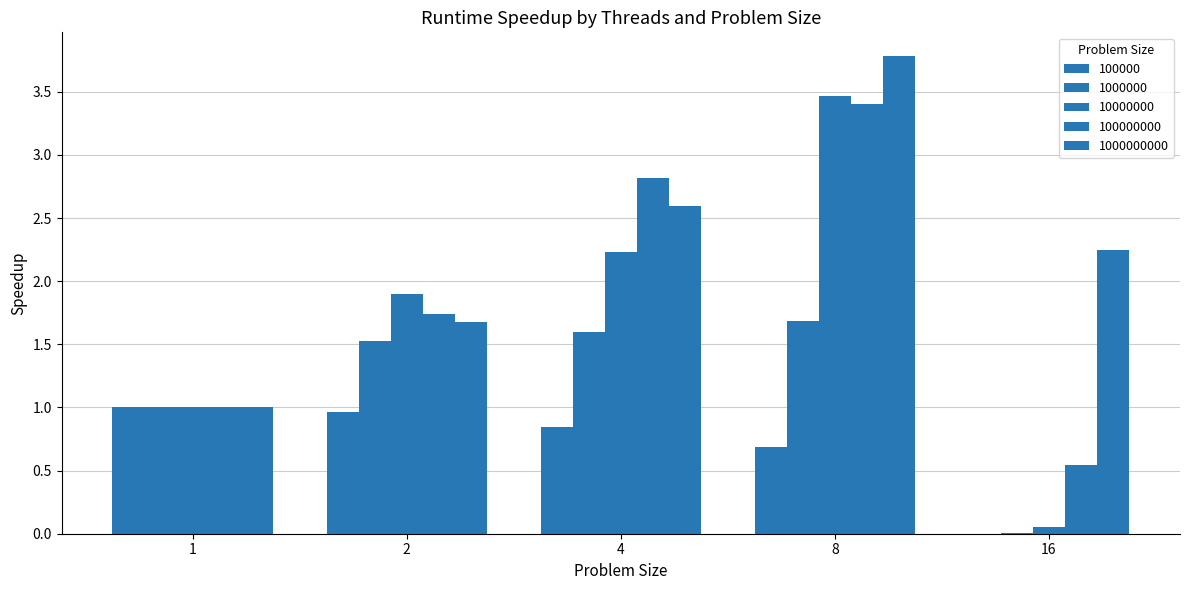

What is the difference between the 1000000 values at 1 and 8?

0.7